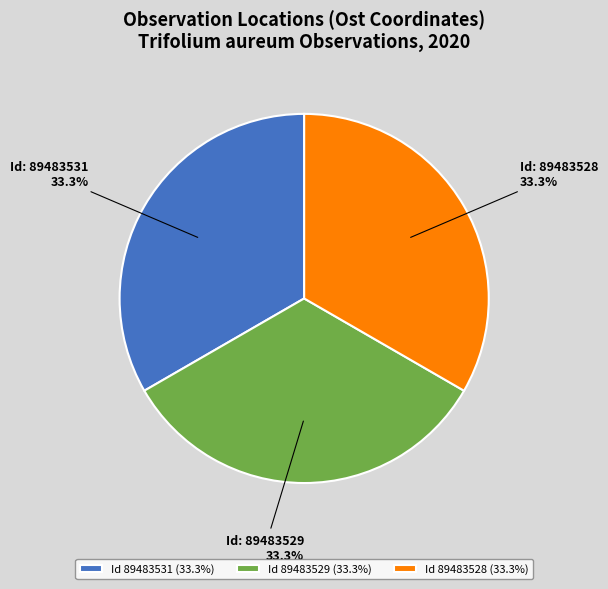

Count the number of slices in the pie.

3